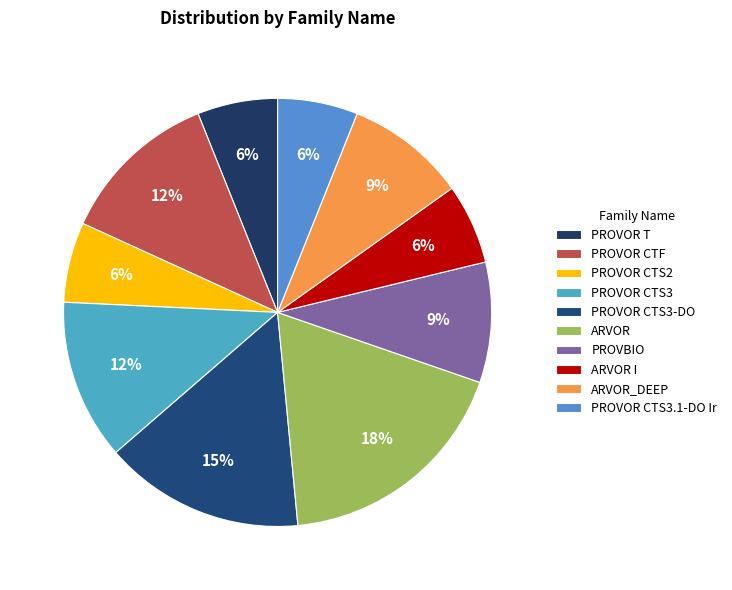

Count the number of slices in the pie.

10